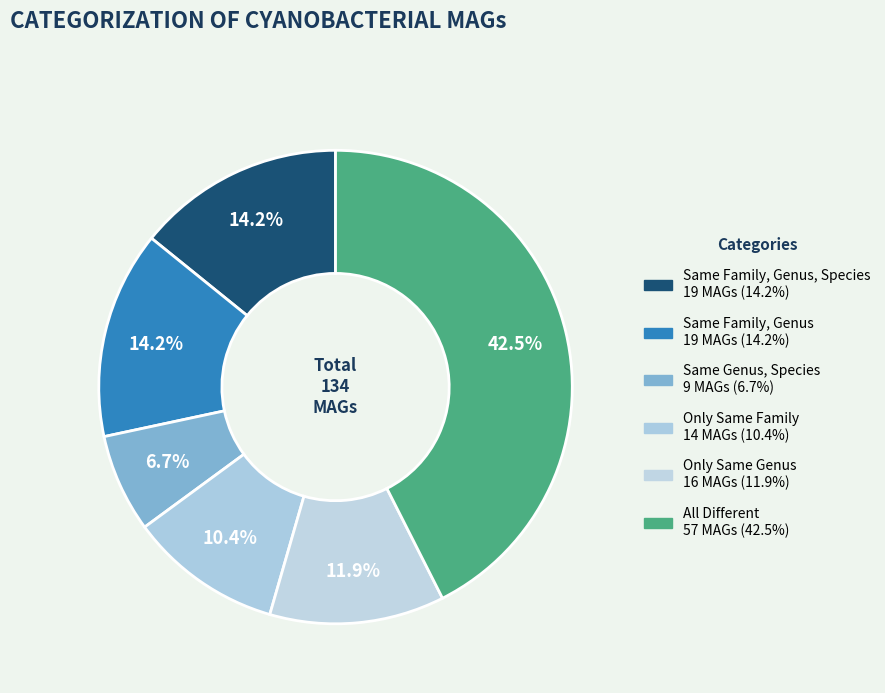

To the nearest percent, what is the difference between the largest and smallest slice percentages?

36%